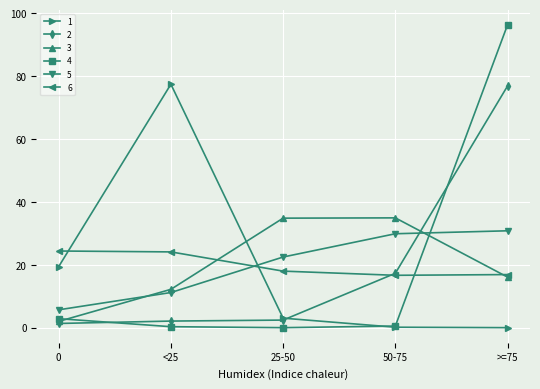

Is the value of 2 at >=75 greater than the value of 5 at >=75?

Yes